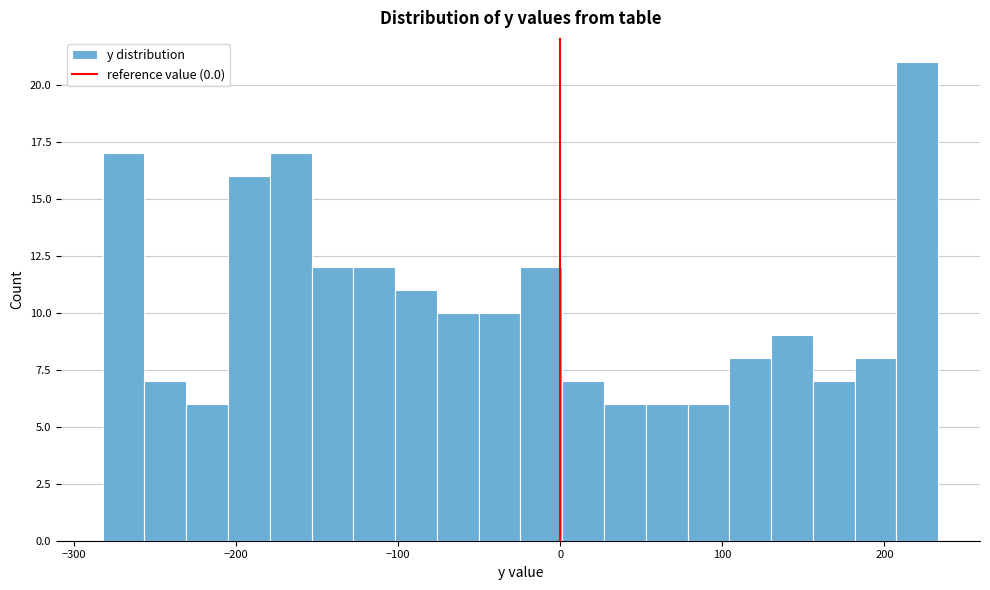

Read against the x-axis, roughly where is the centre of the tallest bar?

220